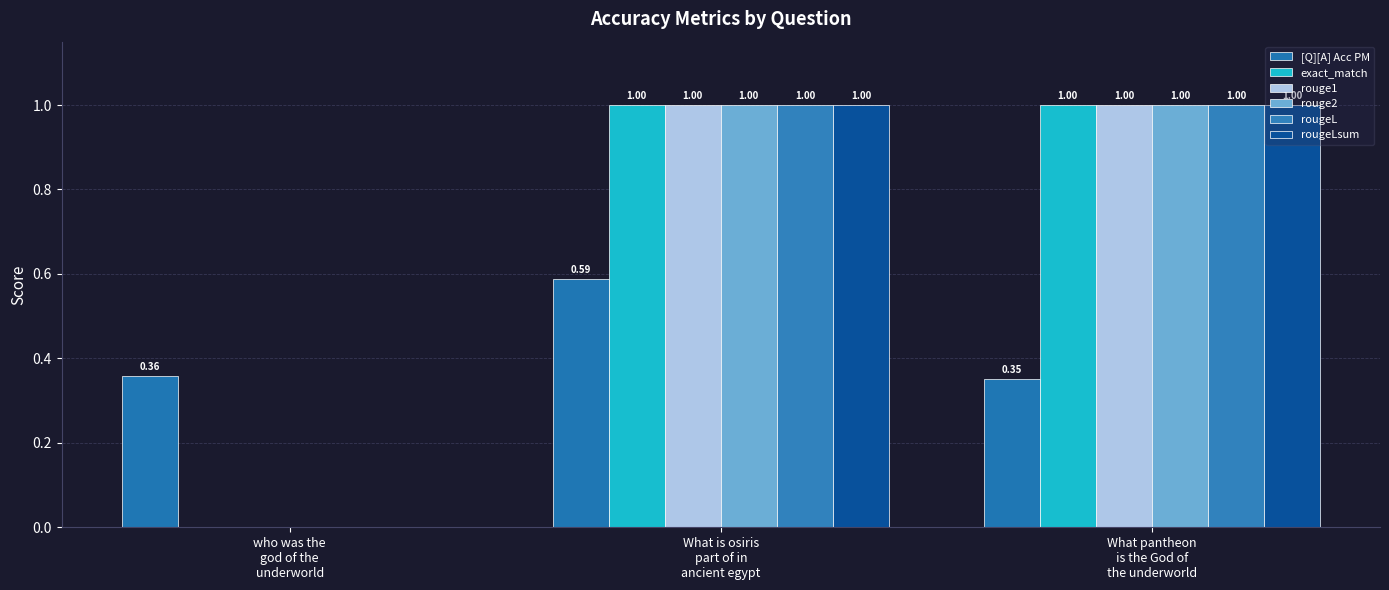

List the series in order of their peak value, lowest first.

[Q][A] Acc PM, exact_match, rouge1, rouge2, rougeL, rougeLsum